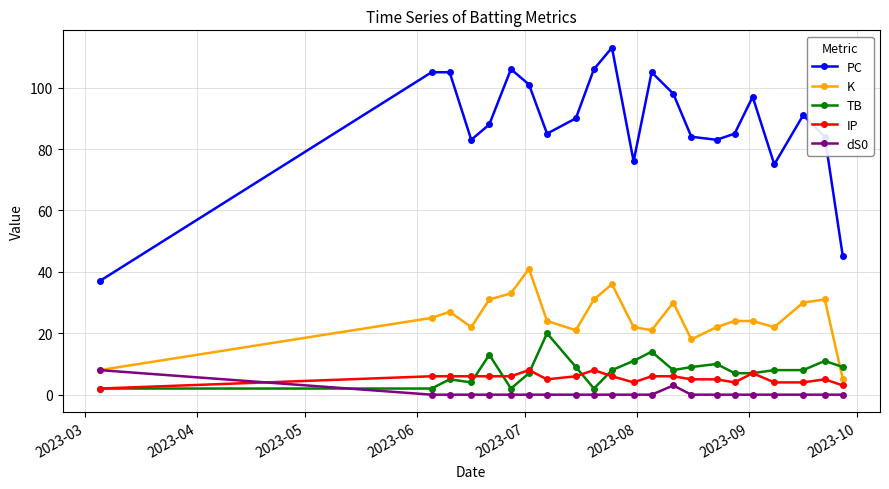

Which series has the largest total across all categories?

PC